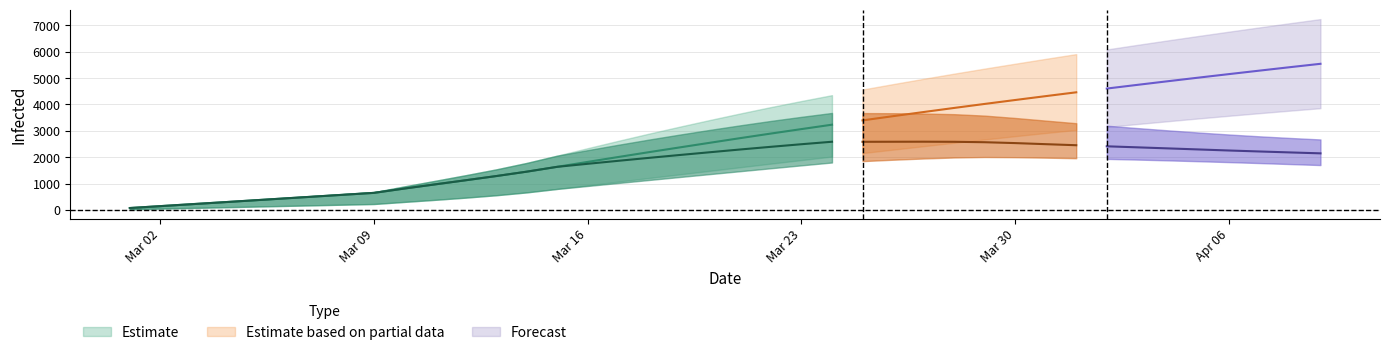

True or false: predicted_current_infected_upper has more than 0 interior local peaks.

True